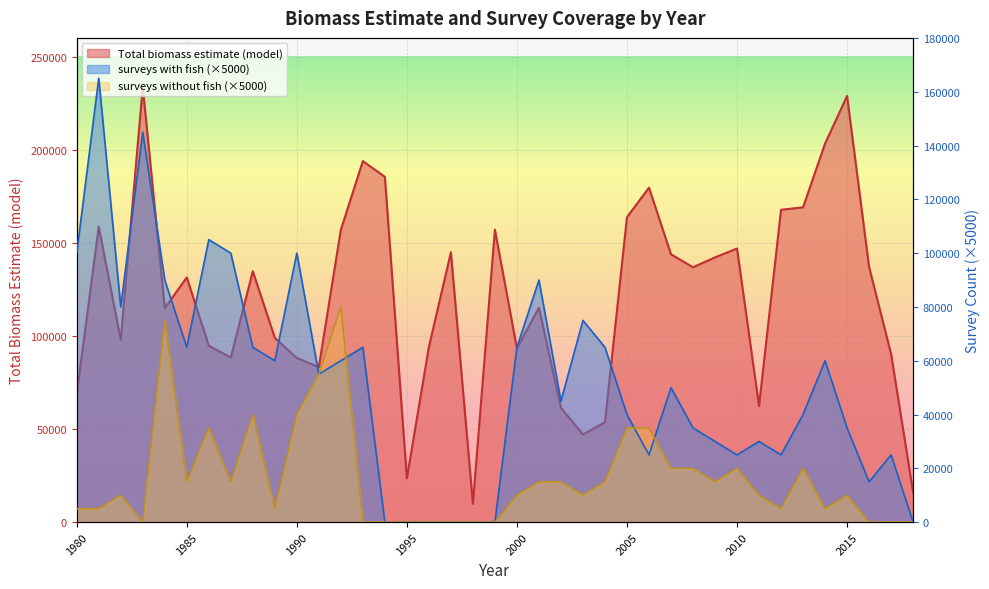

What is the highest value of the surveys without fish series?

80000.0